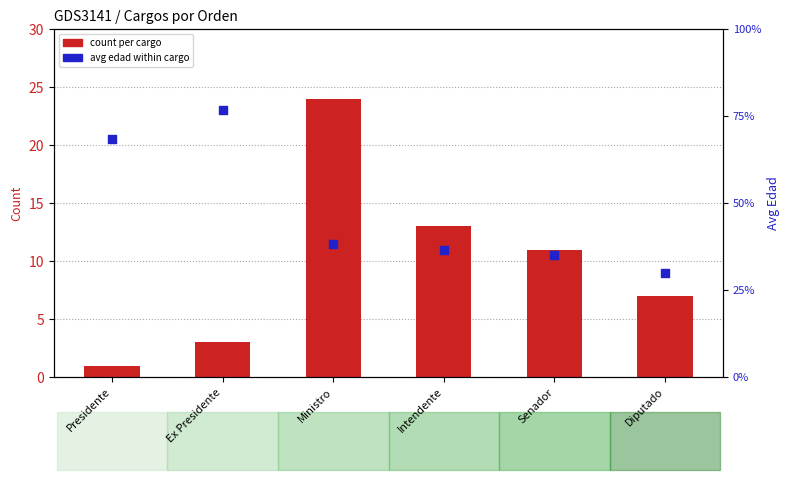

Which series has the largest total across all categories?

avg edad within cargo